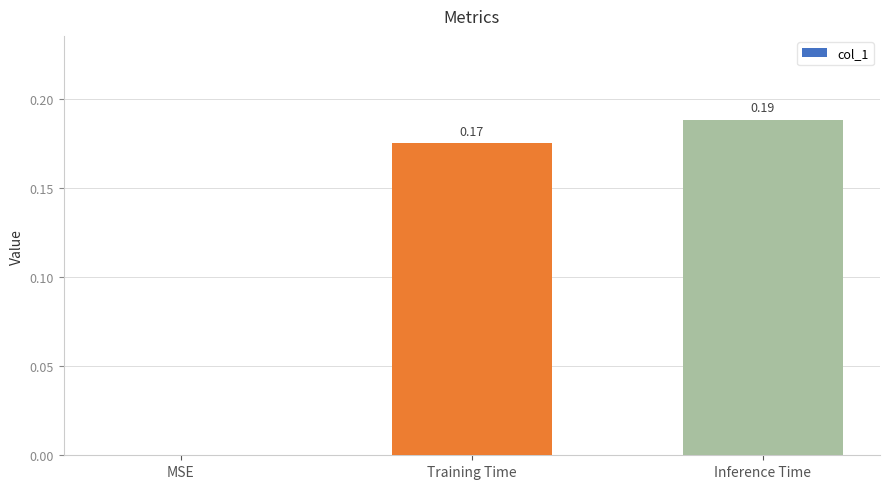

Count the values in the range 0 to 1.

3